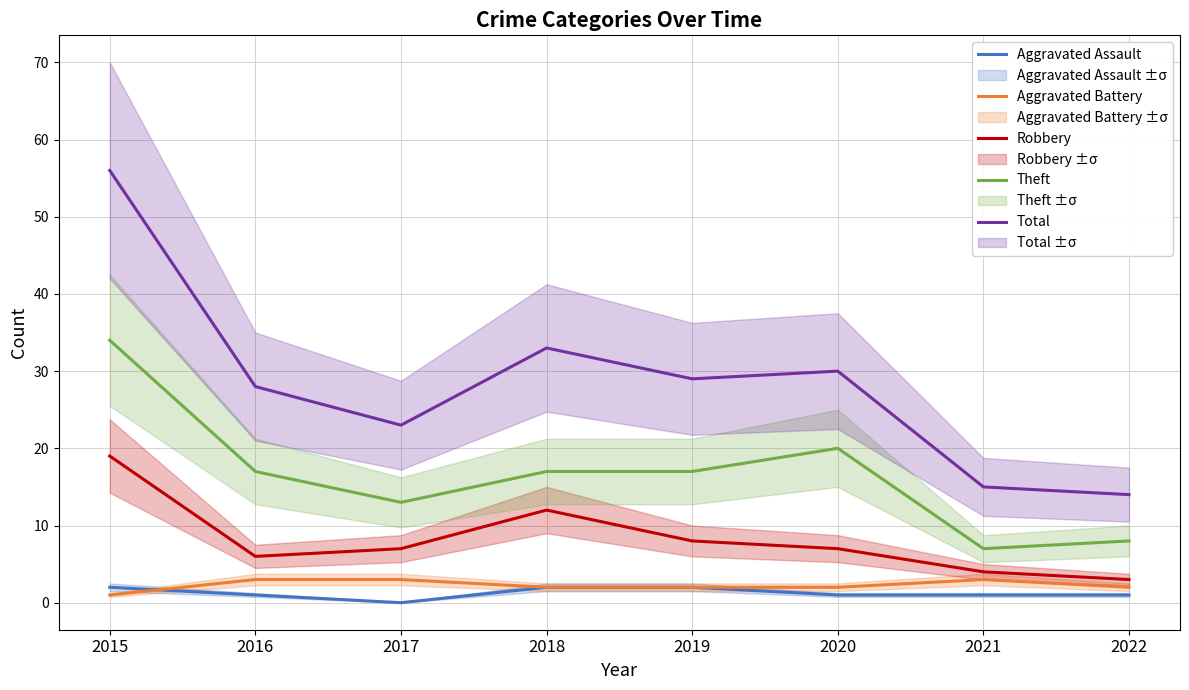

What is the difference between the highest and lowest values at 2021?

14